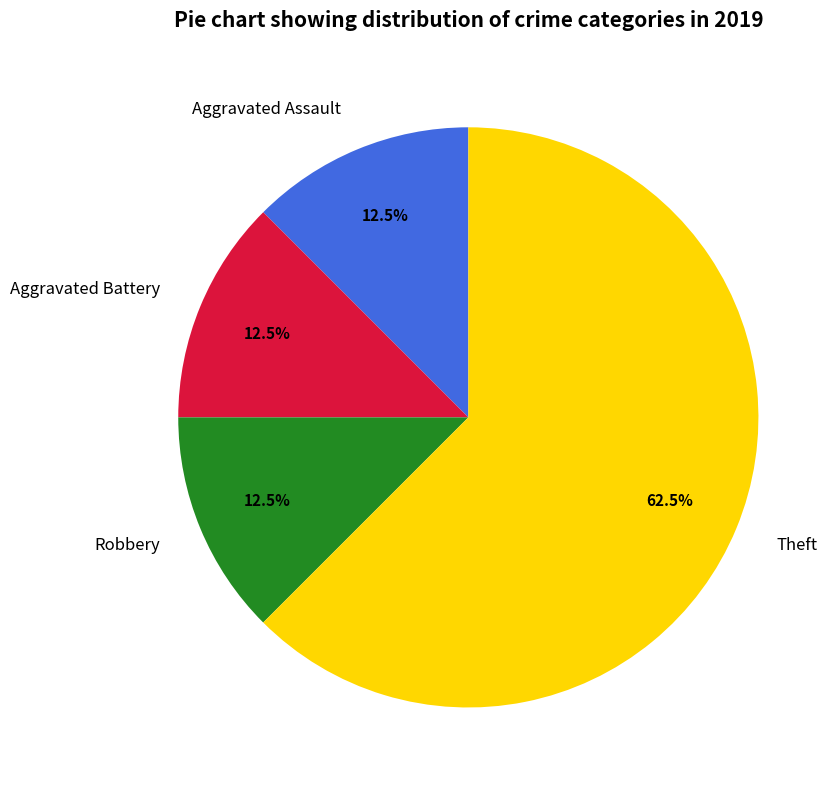

Which category has the biggest portion of the pie?

Theft